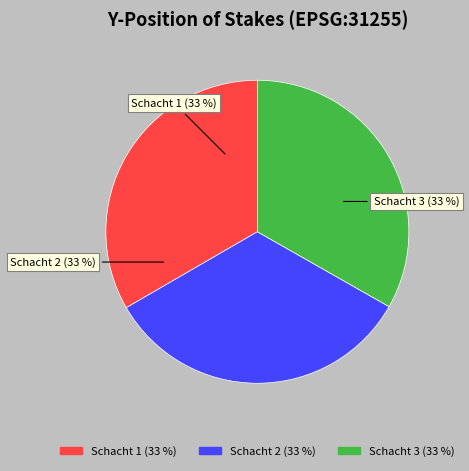

To the nearest percent, what percentage of the pie is Schacht 1?

33%